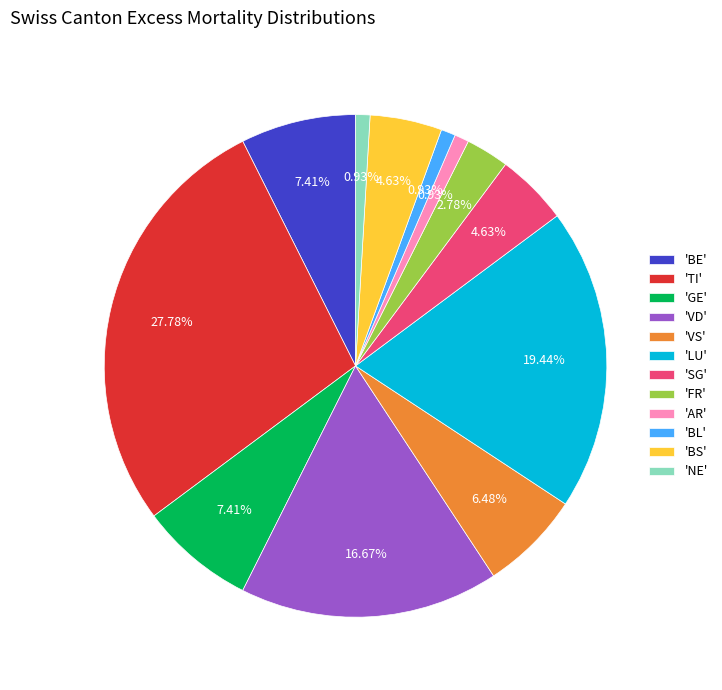

What is the ratio of the value at 'LU' to the value at 'FR'?

7.0